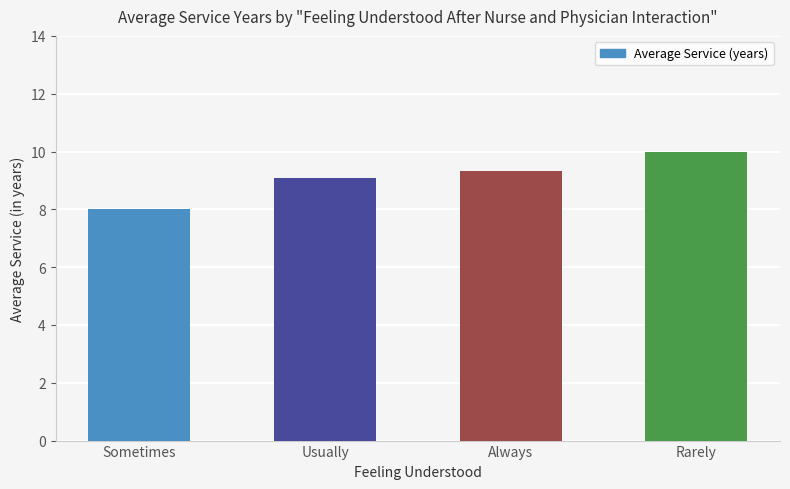

Reading left to right, list all the values displayed in this chart.

8.0	9.1	9.3	10.0